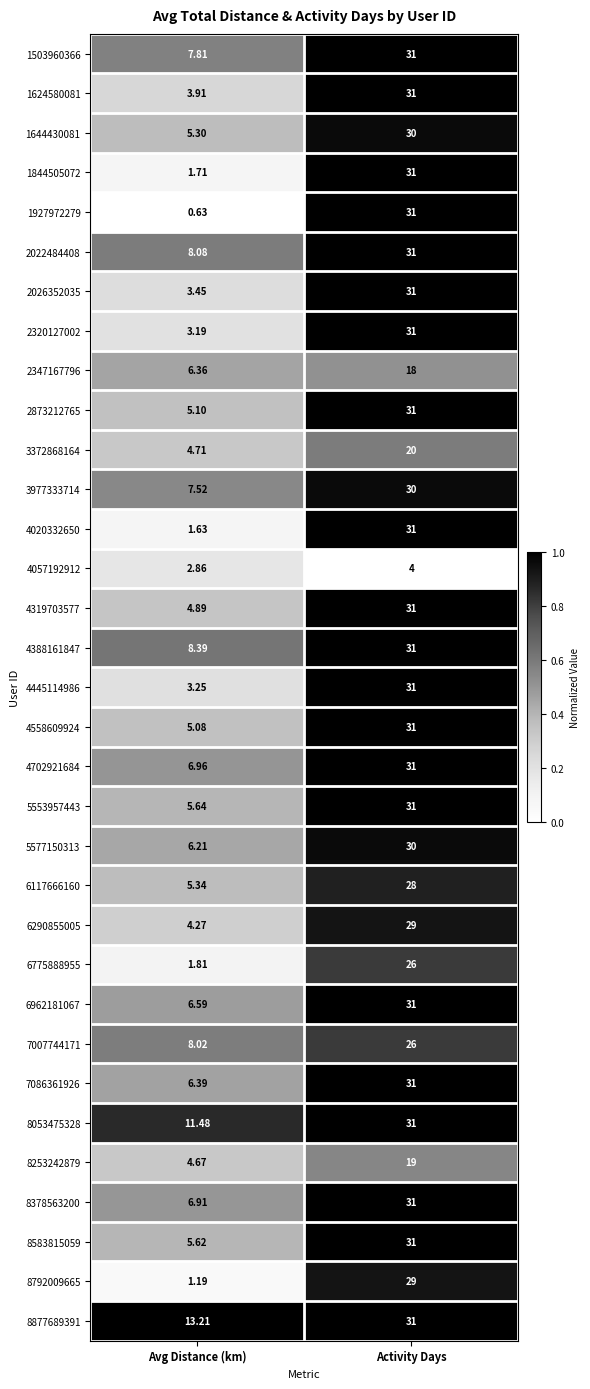

At which label does 8877689391 reach its minimum?

Avg Distance (km)